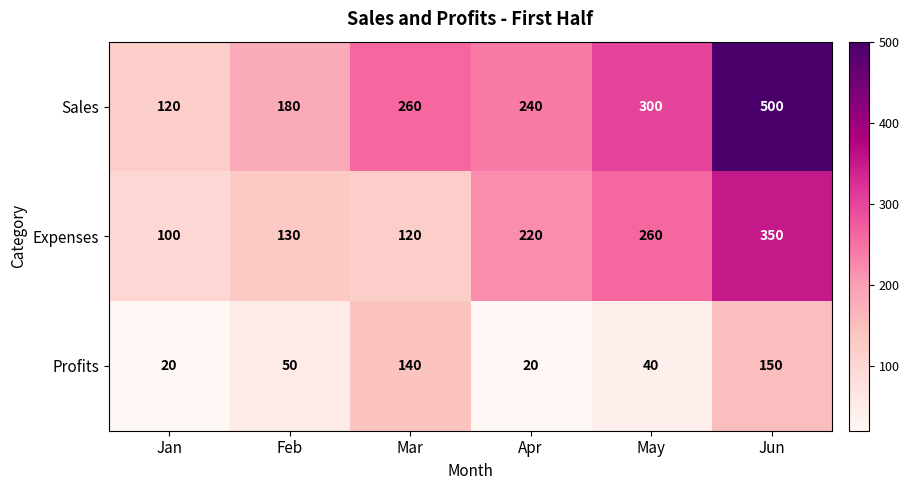

Which series has the largest range (max minus min)?

Sales